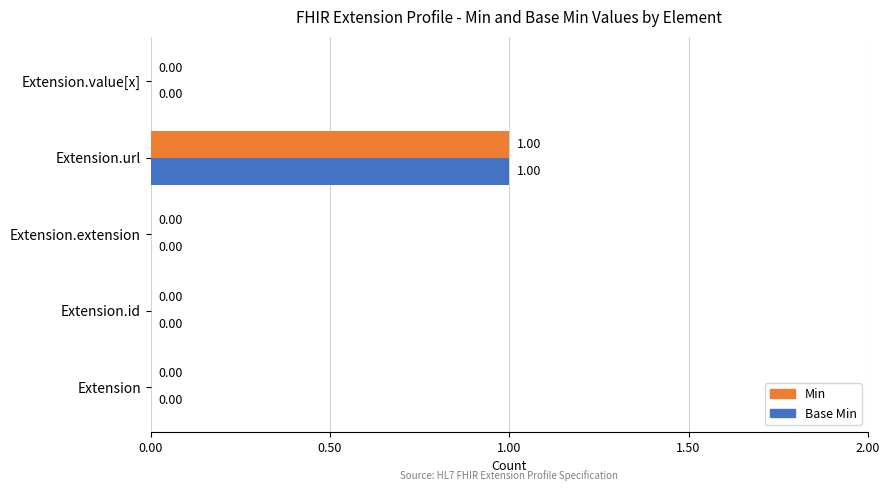

How many series are shown in this chart?

2